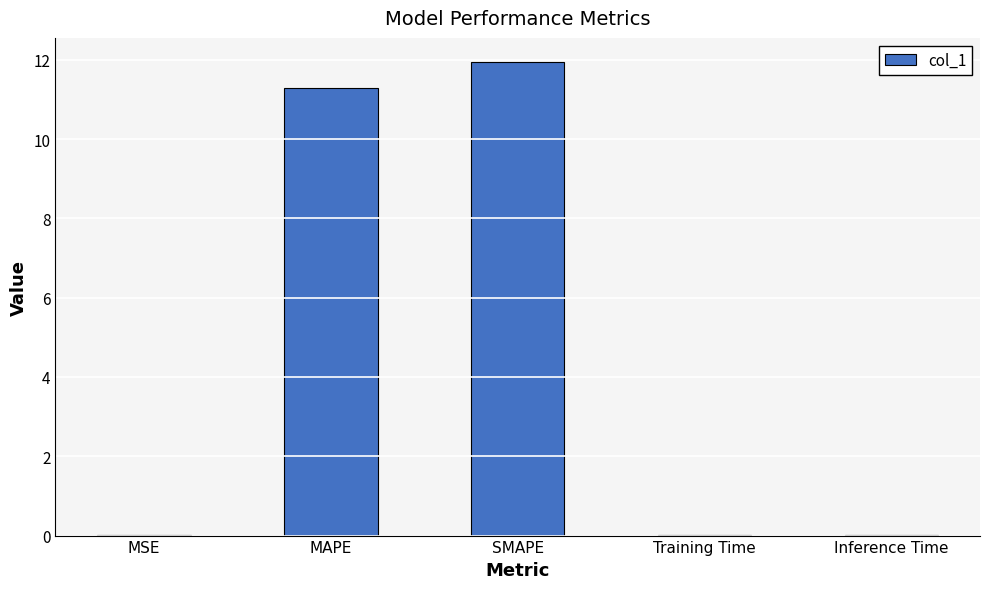

What is the sum of all values?

23.3